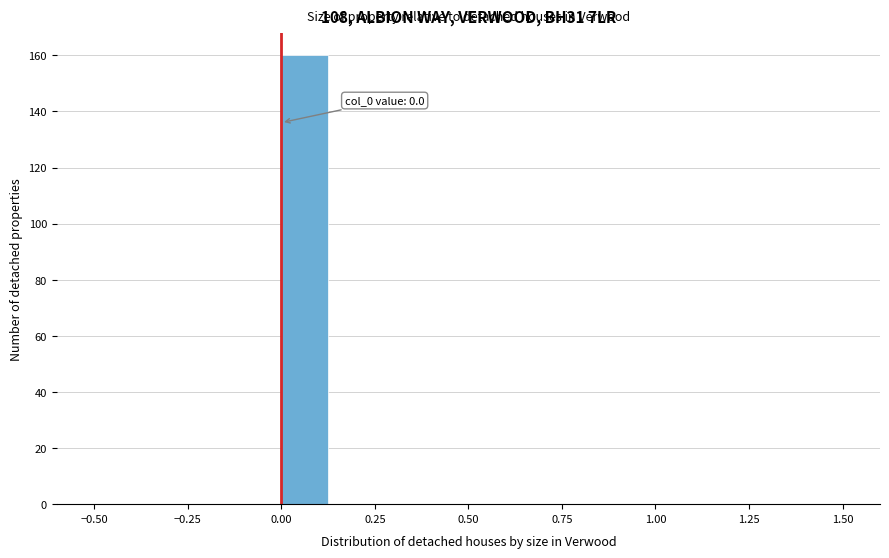

Read against the x-axis, roughly where is the centre of the tallest bar?

0.05